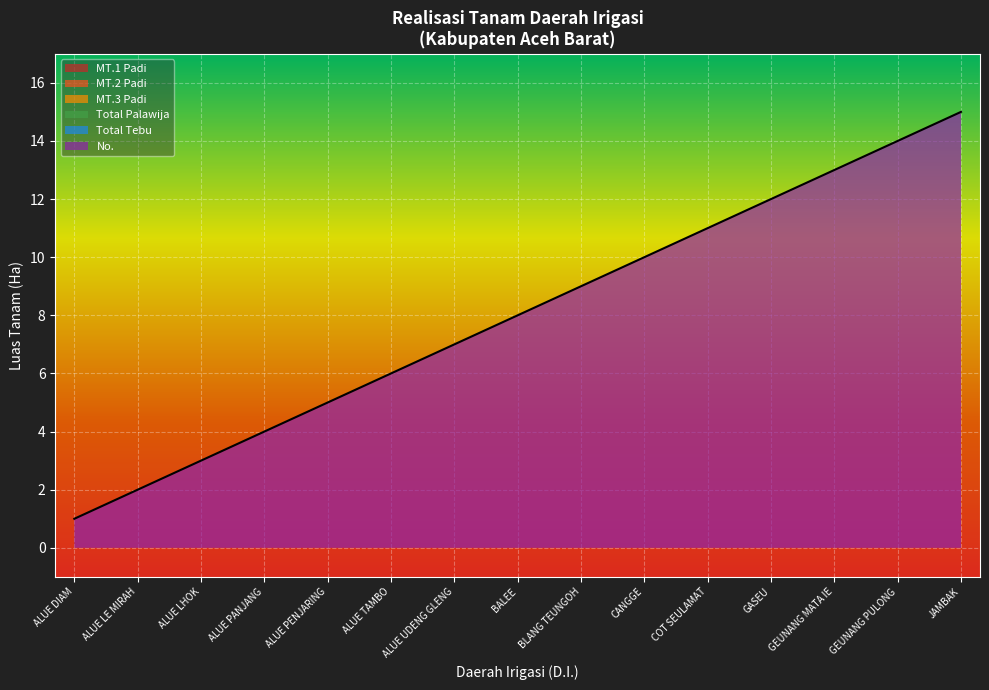

True or false: No. and Total Tebu intersect in this chart.

False